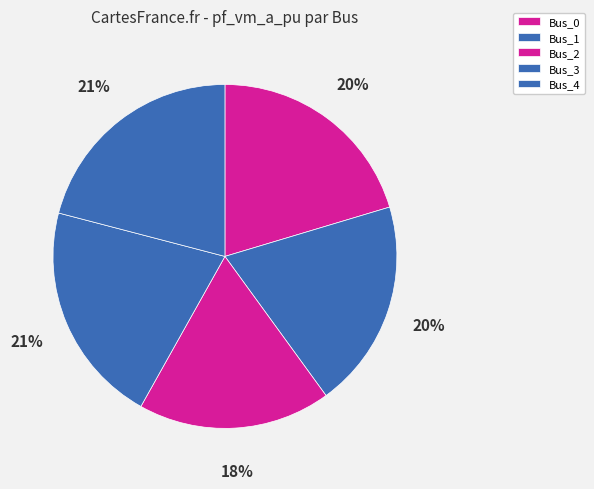

To the nearest percent, what is the combined percentage of Bus_2 and Bus_3?

39%